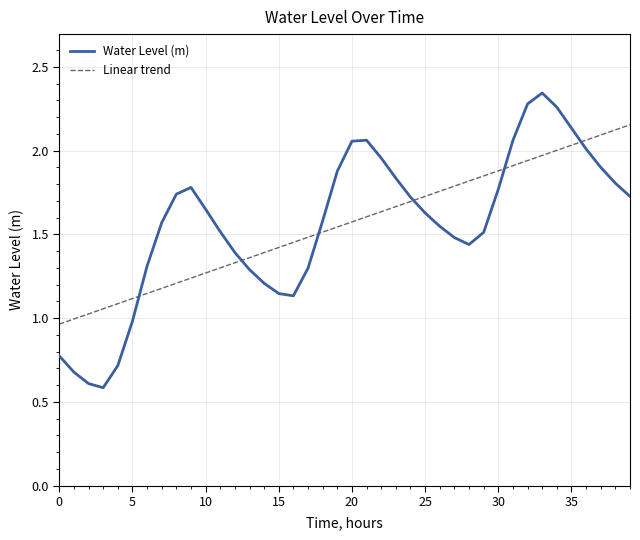

What is the minimum value for Water Level (m)?

0.6